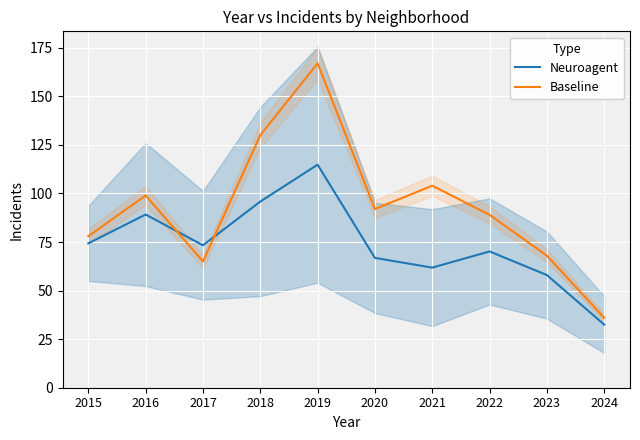

Which series has the widest spread of values?

Baseline